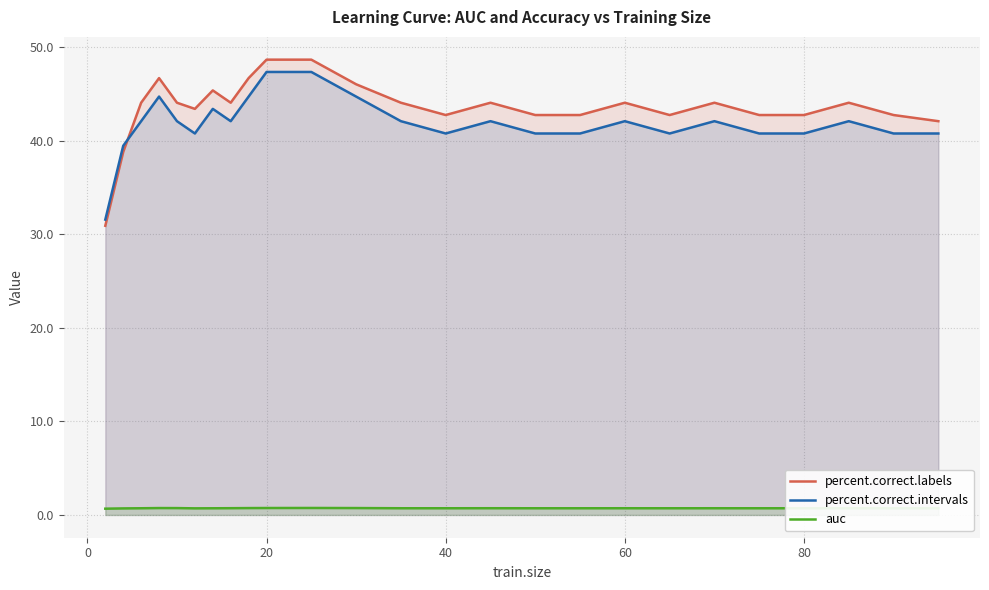

True or false: percent.correct.labels and auc cross at least once.

False